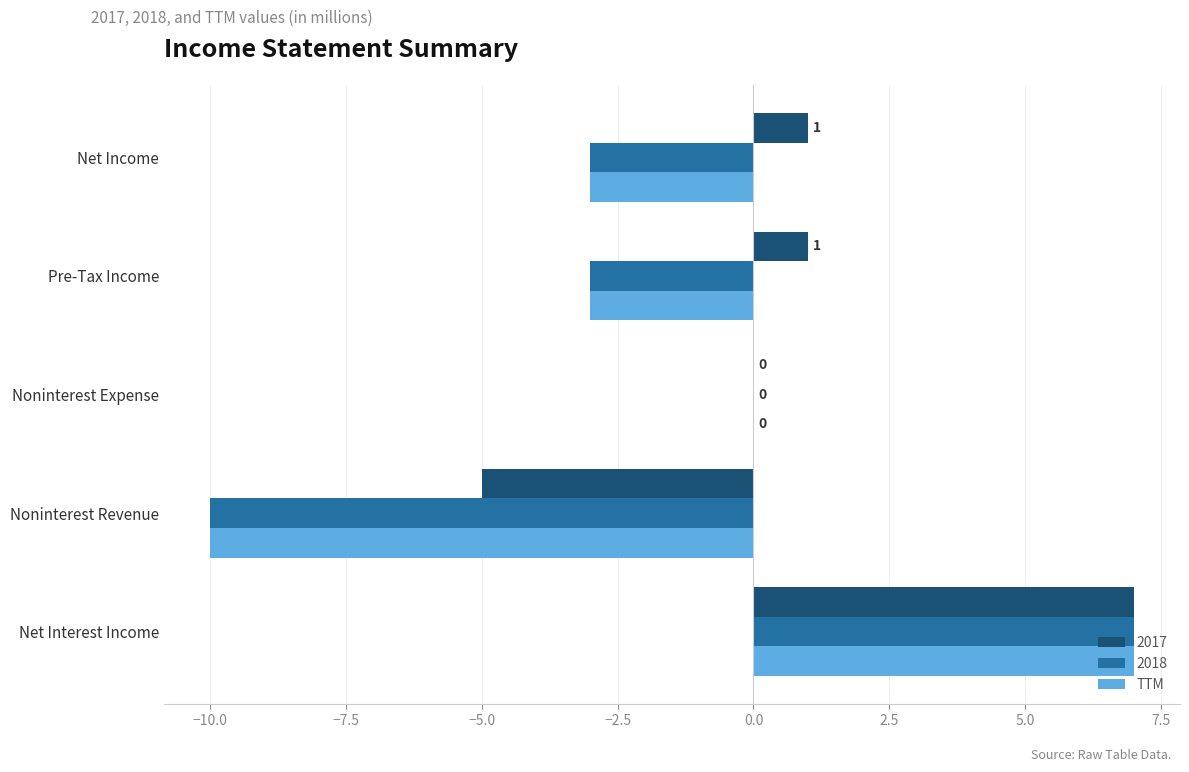

Is it true that 2018 equals 0 at Noninterest Expense?

True